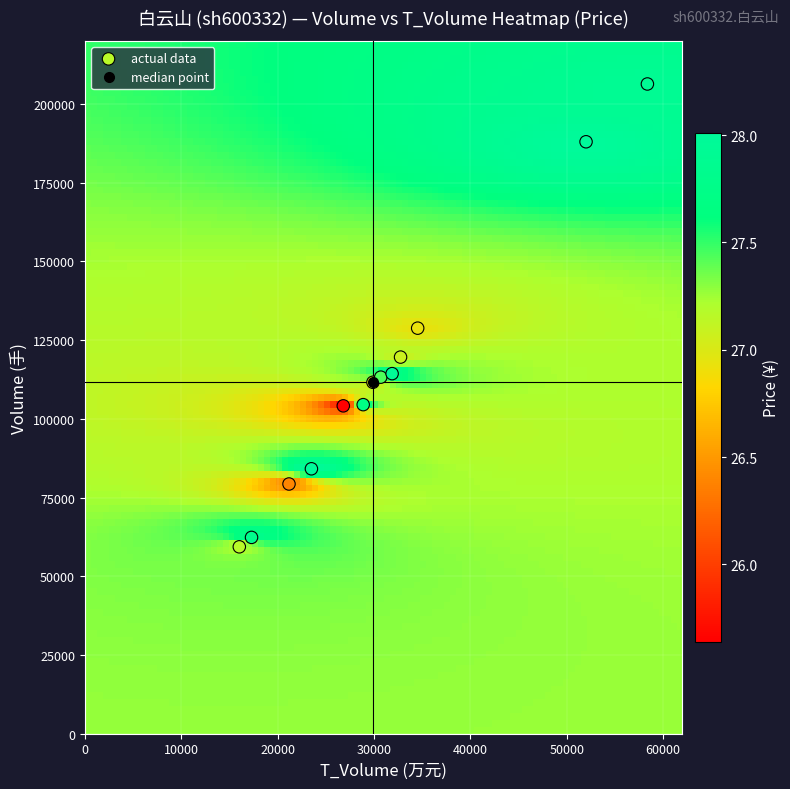

What is the range of Y values (max minus min)?

146972